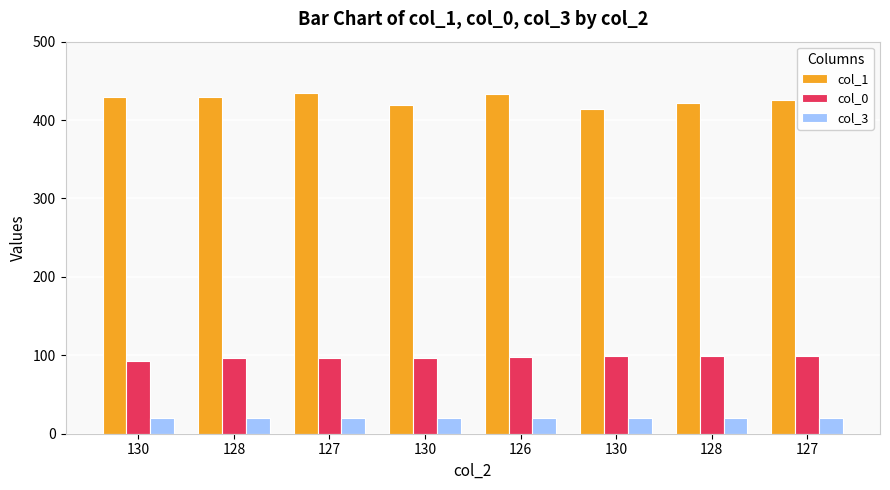

Rank the series by their average value, from lowest to highest.

col_3, col_0, col_1